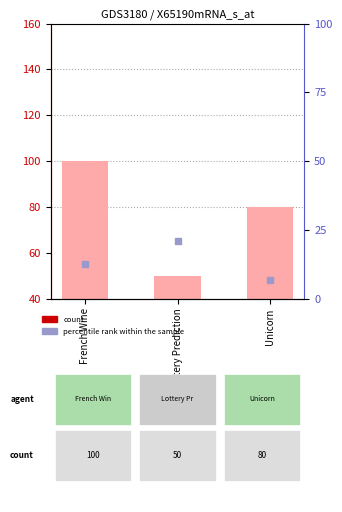

At which category is the sum across all series the highest?

French Wine